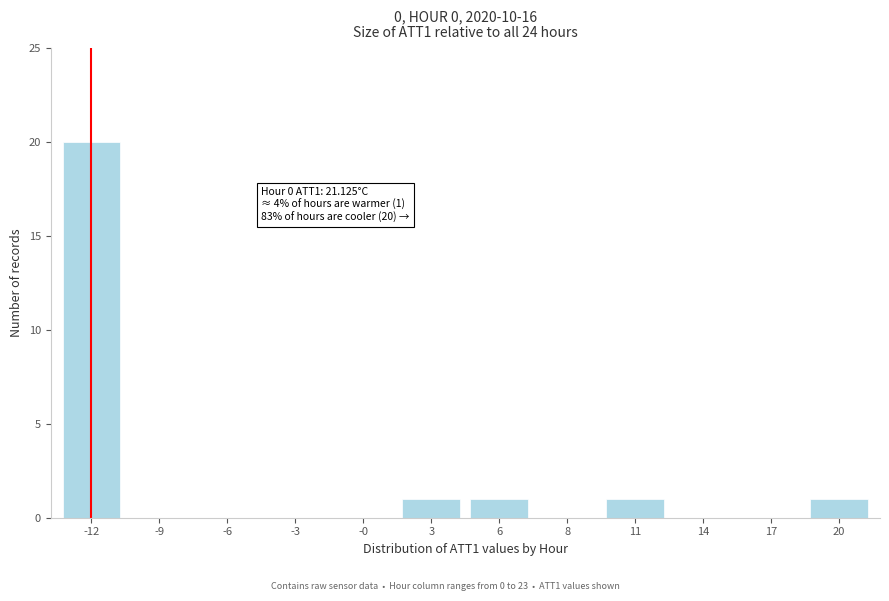

Reading left to right, transcribe all the data shown in this chart.

-12=20	-9=0	-6=0	-3=0	-0=0	3=1	6=1	8=0	11=1	14=0	17=0	20=1